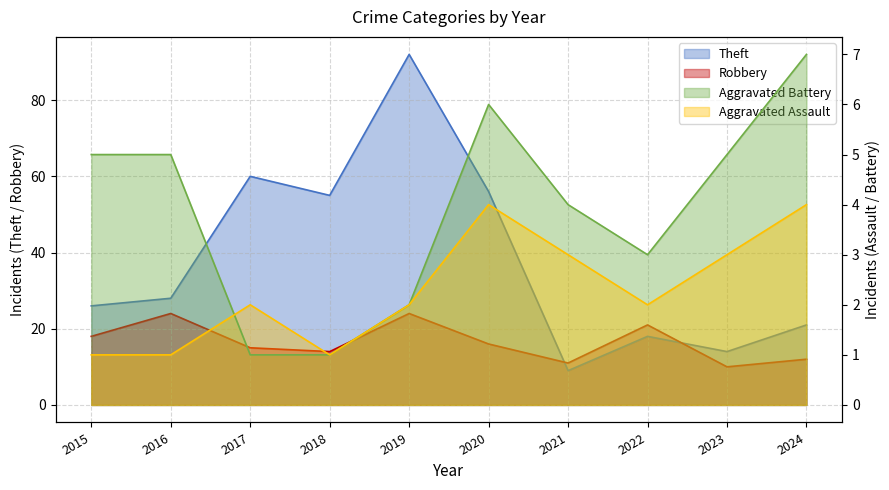

What is the average value of the Aggravated Battery series?

4